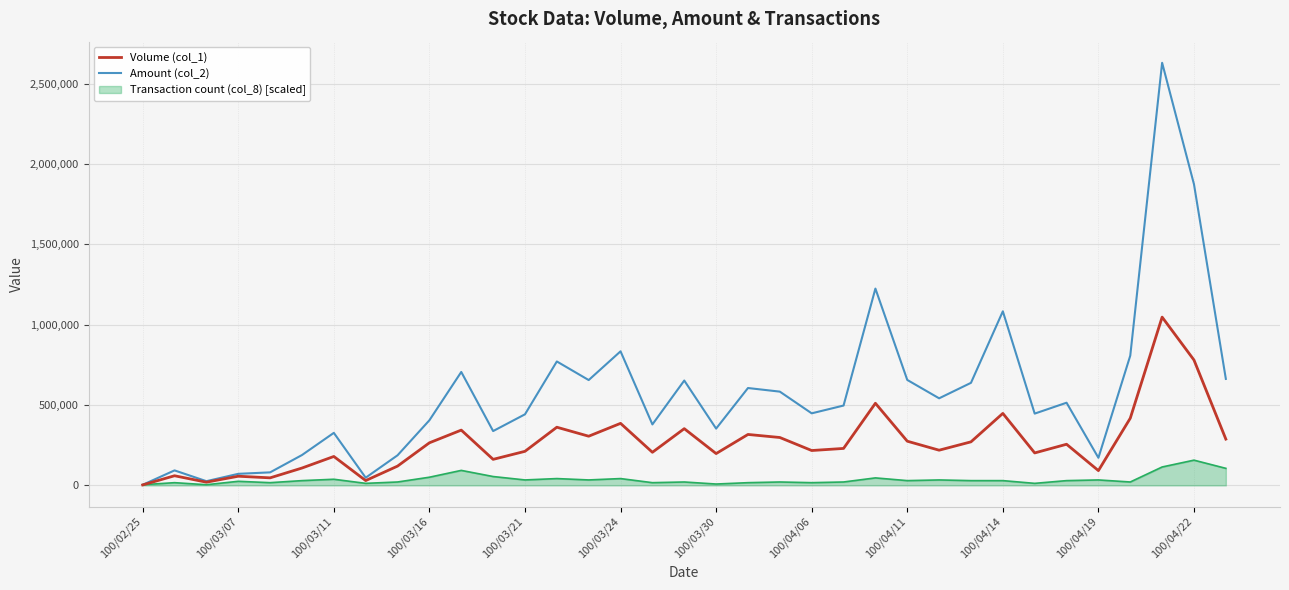

Rank the series by their maximum value, from highest to lowest.

Amount (col_2), Volume (col_1), Transaction count (col_8) [scaled]